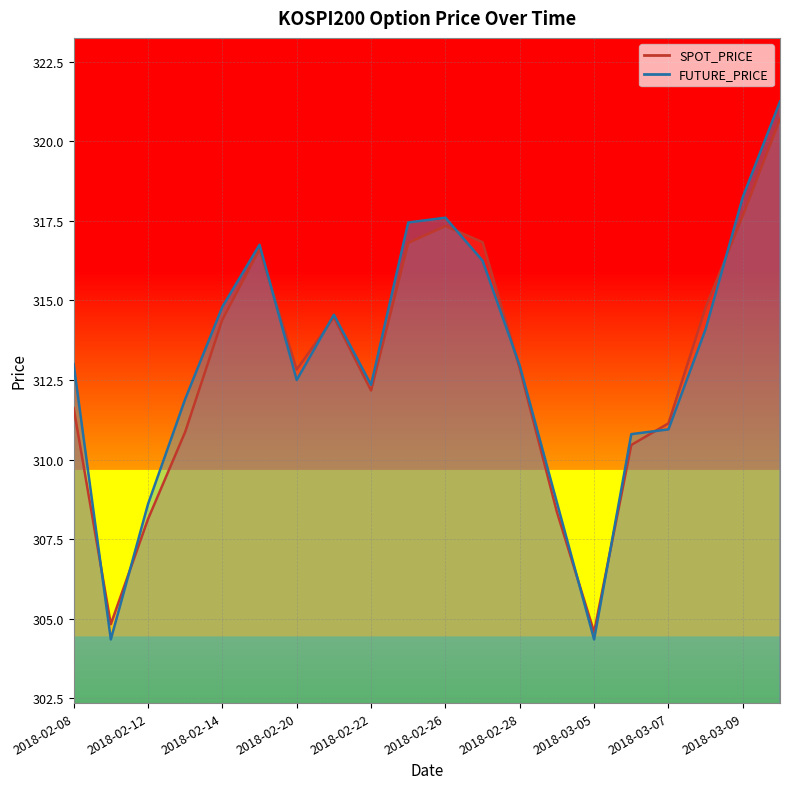

How many values in the SPOT_PRICE series exceed 312?

12